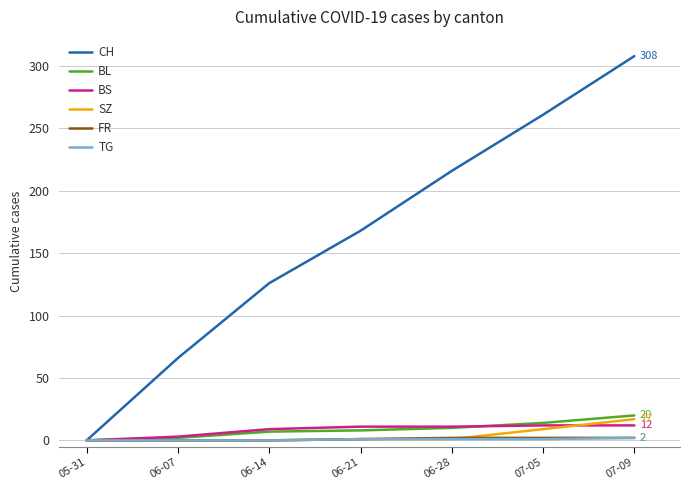

Which category has the highest value in the SZ series?

07-09